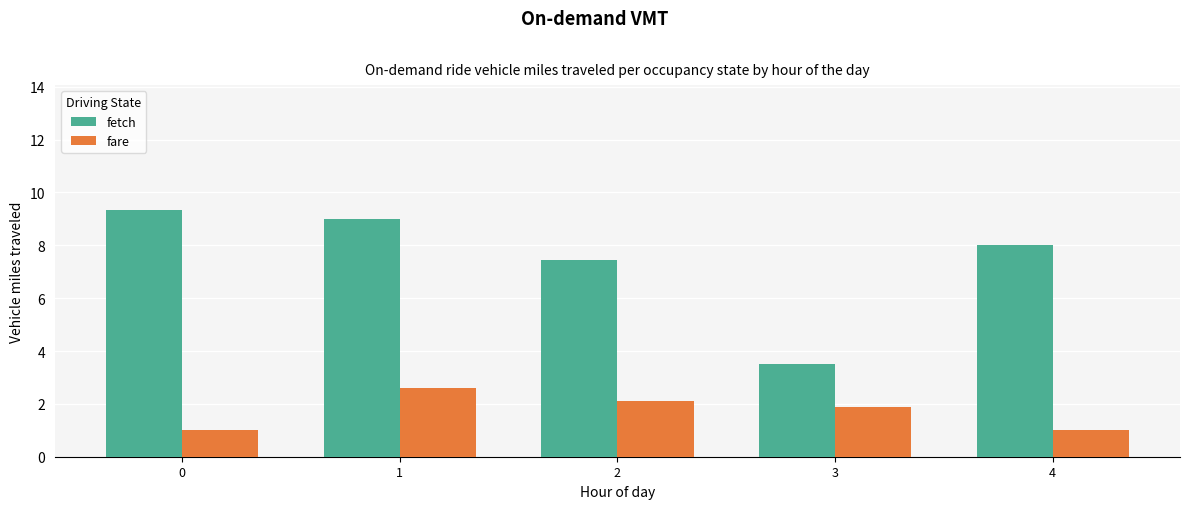

What is the sum of the fetch values at 4 and 0?

17.3